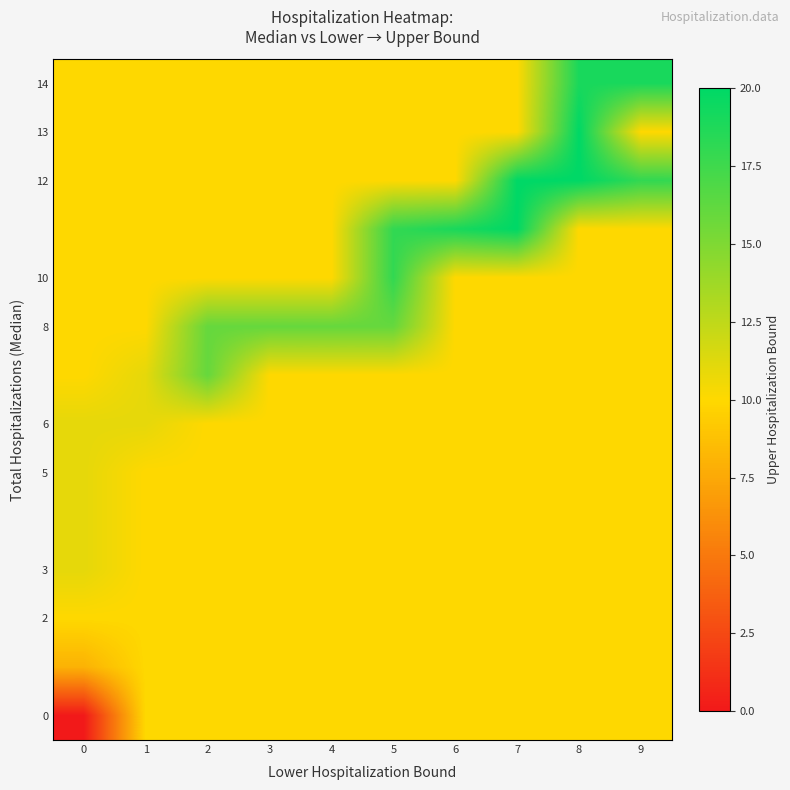

What is the difference between the highest and lowest values at 5?

8